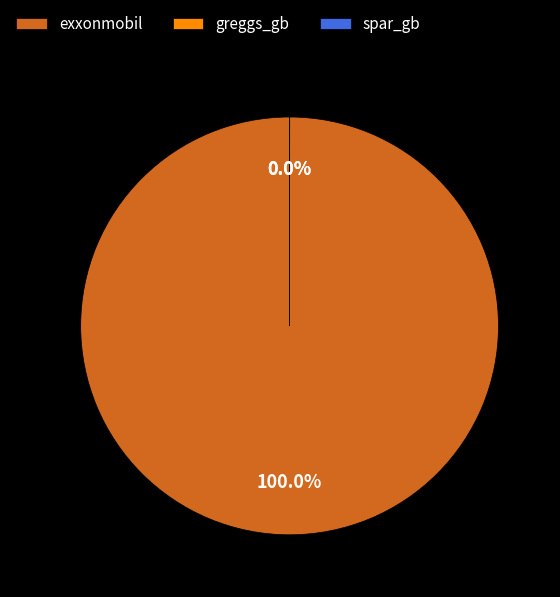

Approximately how many times larger is the value at spar_gb compared to greggs_gb?

1.3